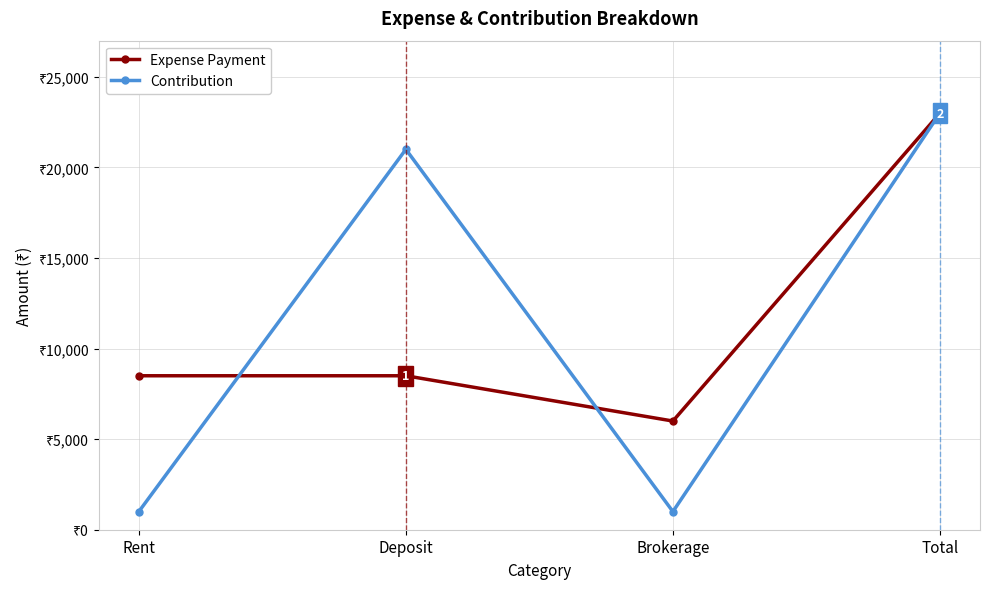

Reading right to left, what are all the values shown in this chart?

Expense Payment: Total=23000	Brokerage=6000	Deposit=8500	Rent=8500
Contribution: Total=23000	Brokerage=1000	Deposit=21000	Rent=1000